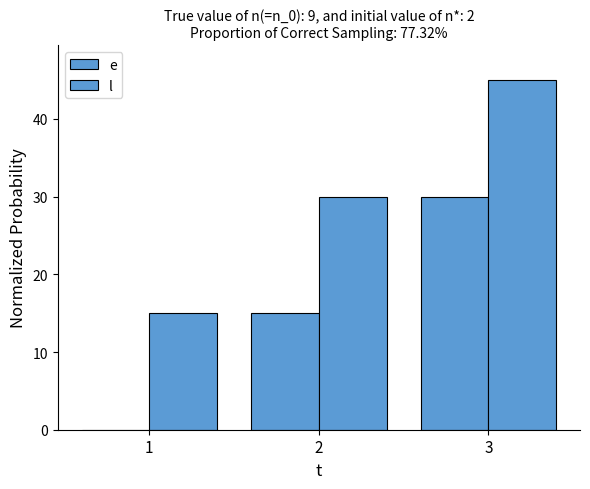

How many groups of bars are there?

3